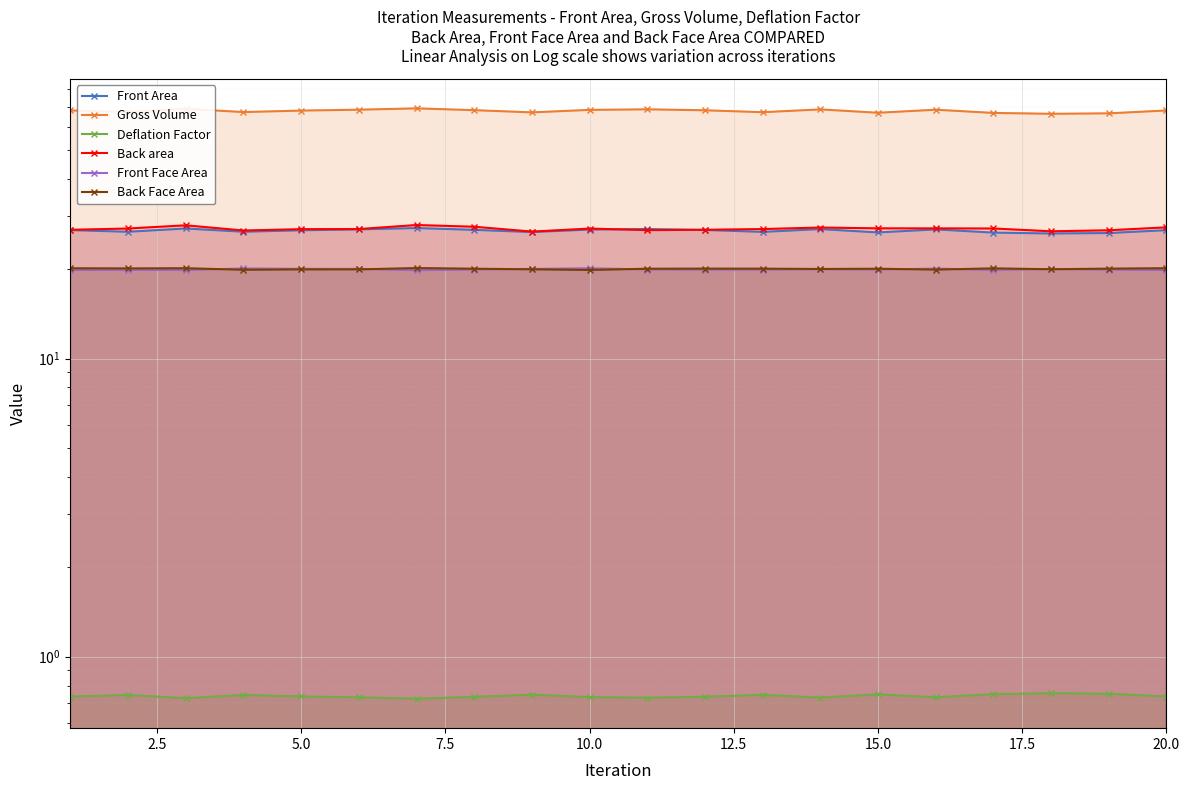

How many interior local valleys does the Front Area series have?

6